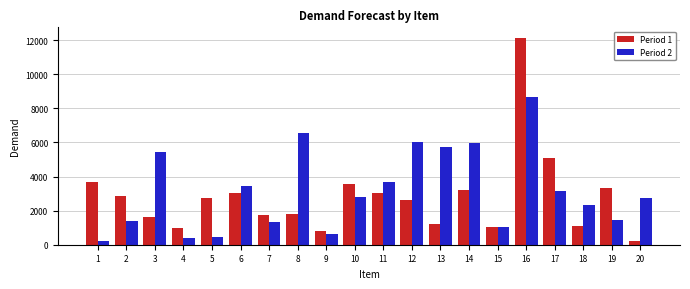

At which label does Period 1 reach its peak?

16